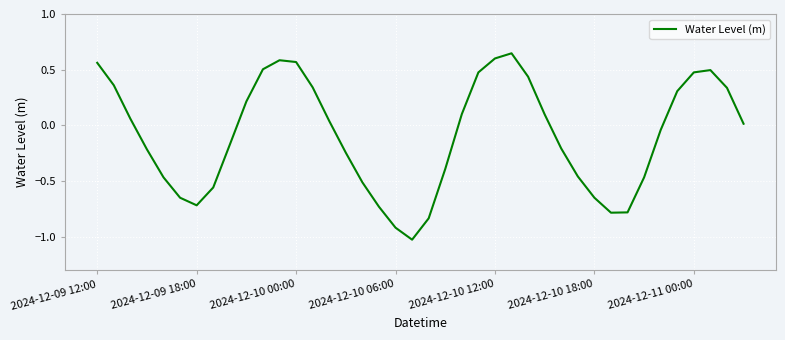

Between 2024-12-09 18:00 and 2024-12-10 12:00, which is larger?

2024-12-10 12:00